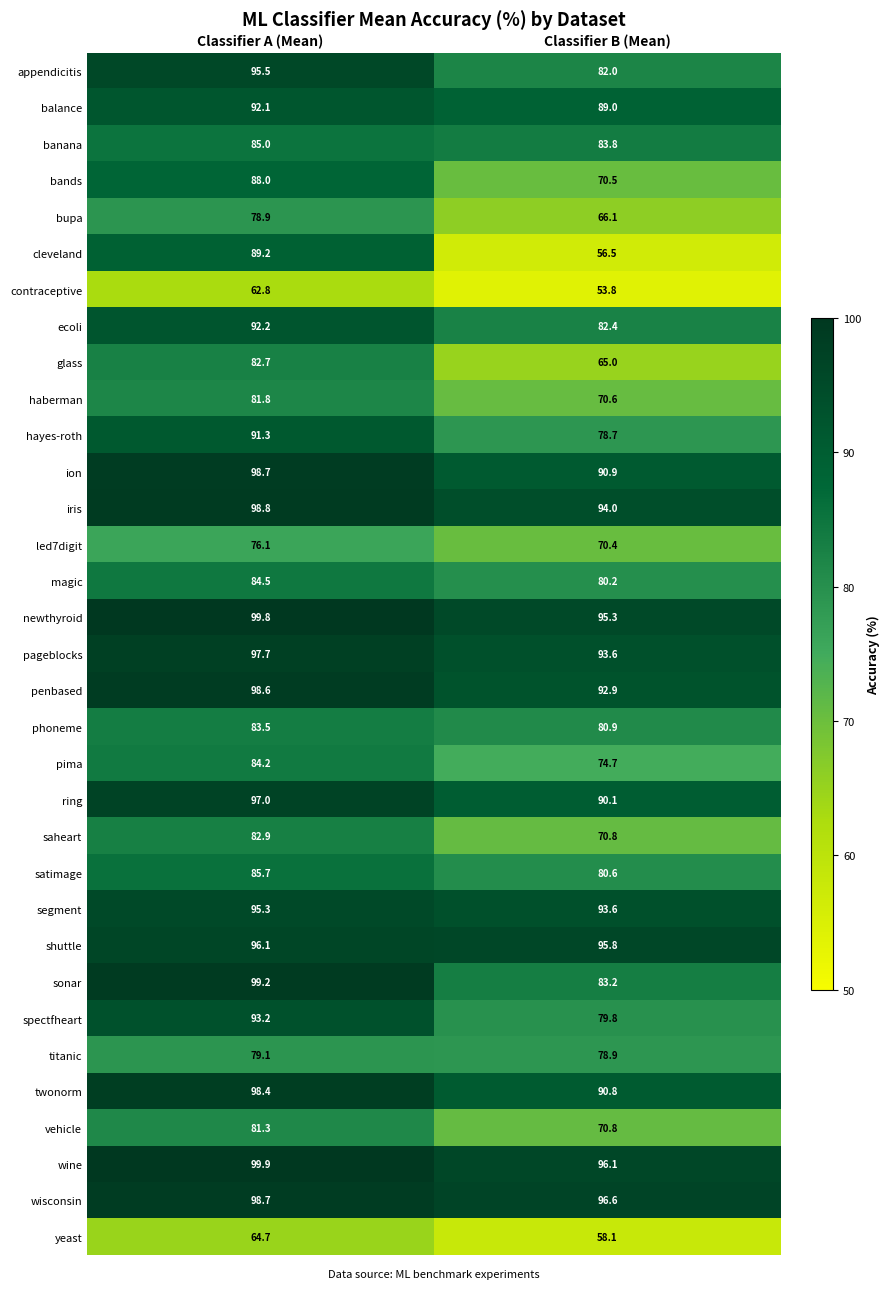

What is the difference between the maximum and minimum values in the ring series?

6.9